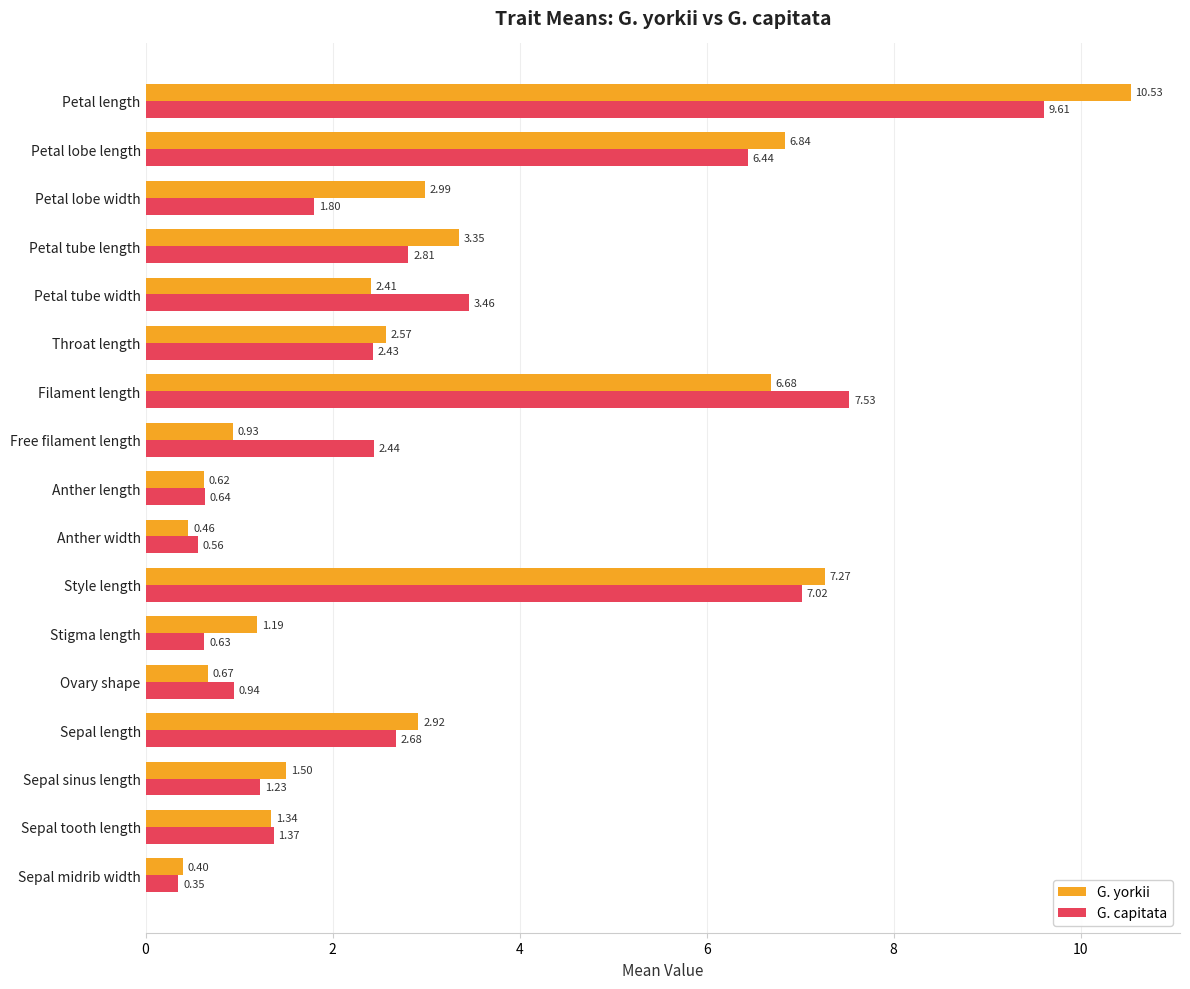

What are all the series names shown in the legend?

G. yorkii, G. capitata